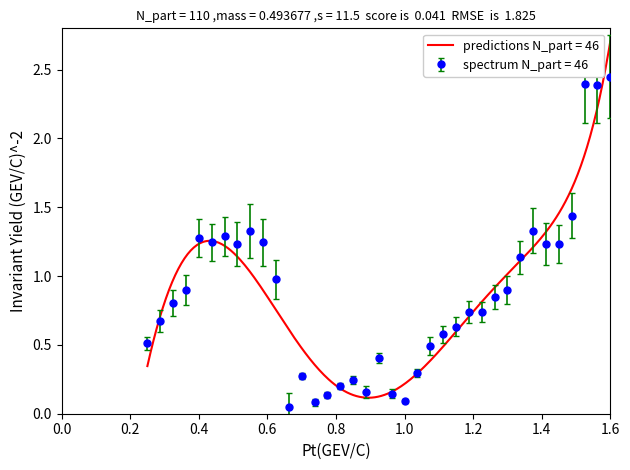

How many interior local peaks (higher than both neighbors) does the data have?

8